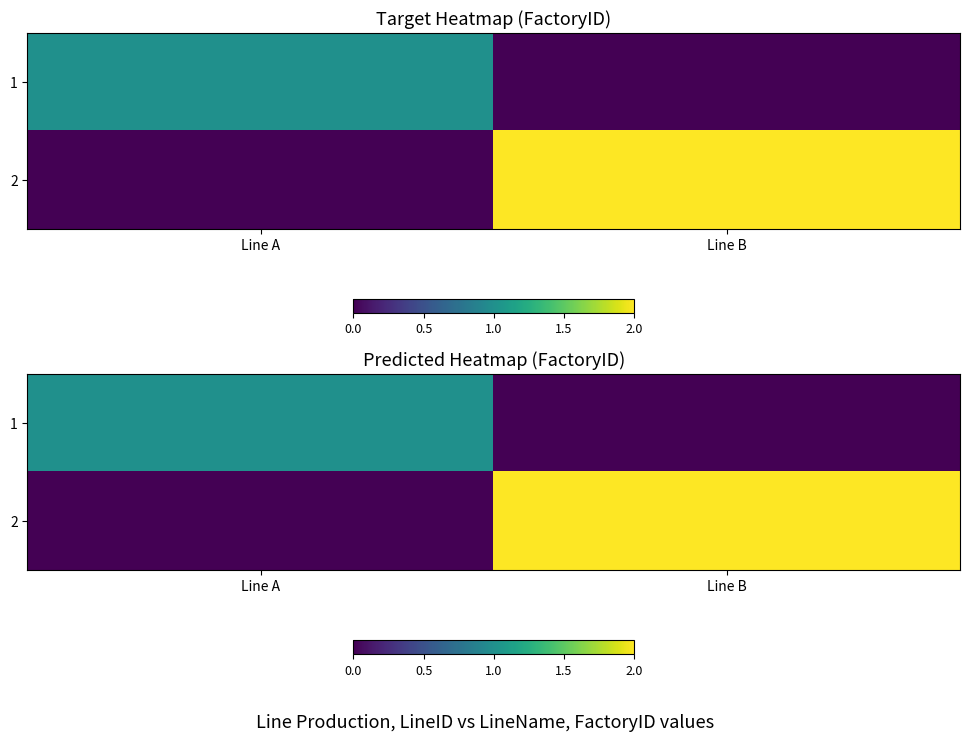

True or false: 1 has a value of 1 at Line A.

True